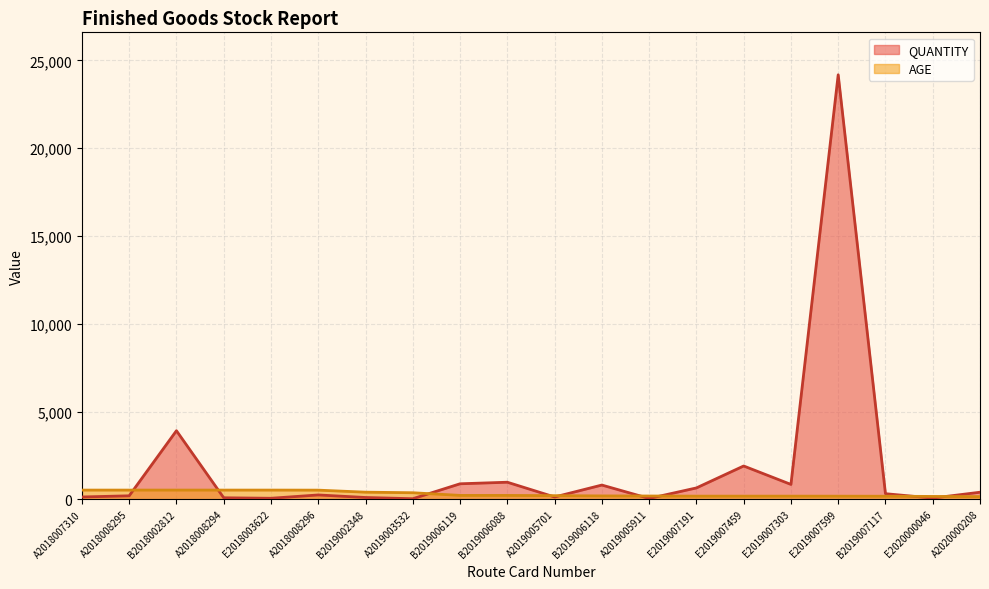

What is the difference between the AGE values at A2020000208 and A2019003532?

220